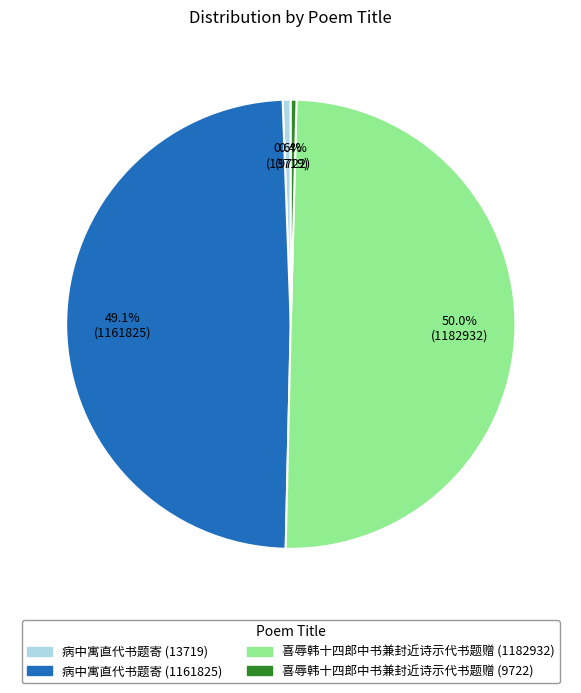

Does 病中寓直代书题寄 (1161825) represent more than half of the total?

No